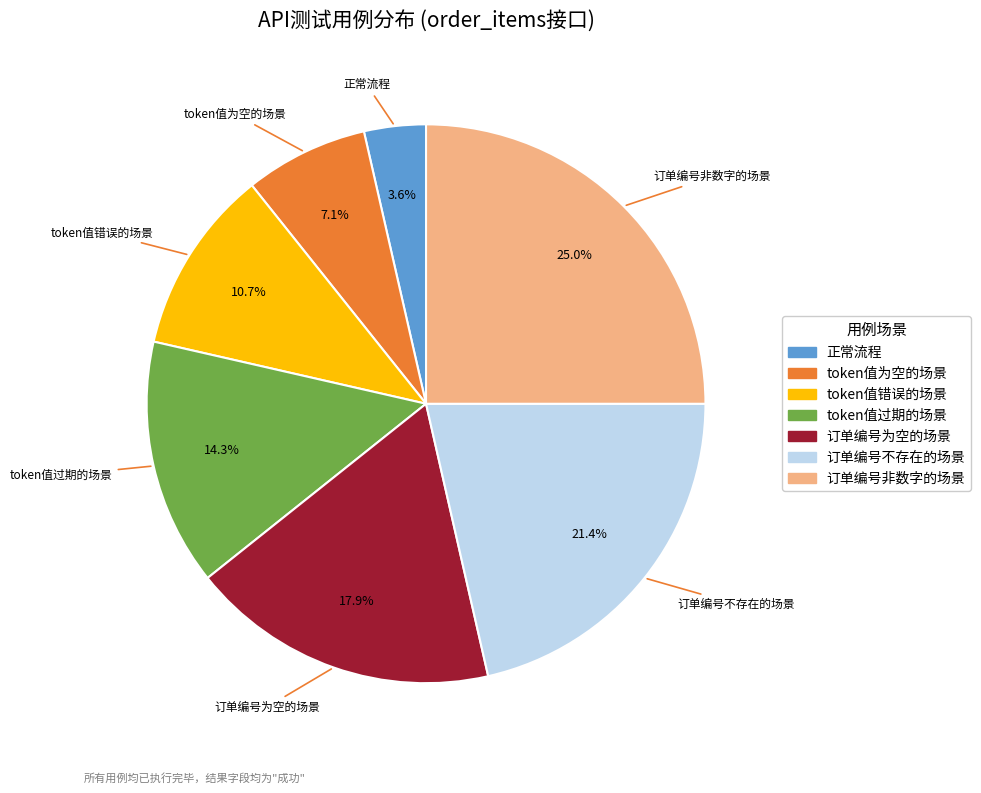

To the nearest percent, what is the combined percentage of token值错误的场景 and 正常流程?

14%